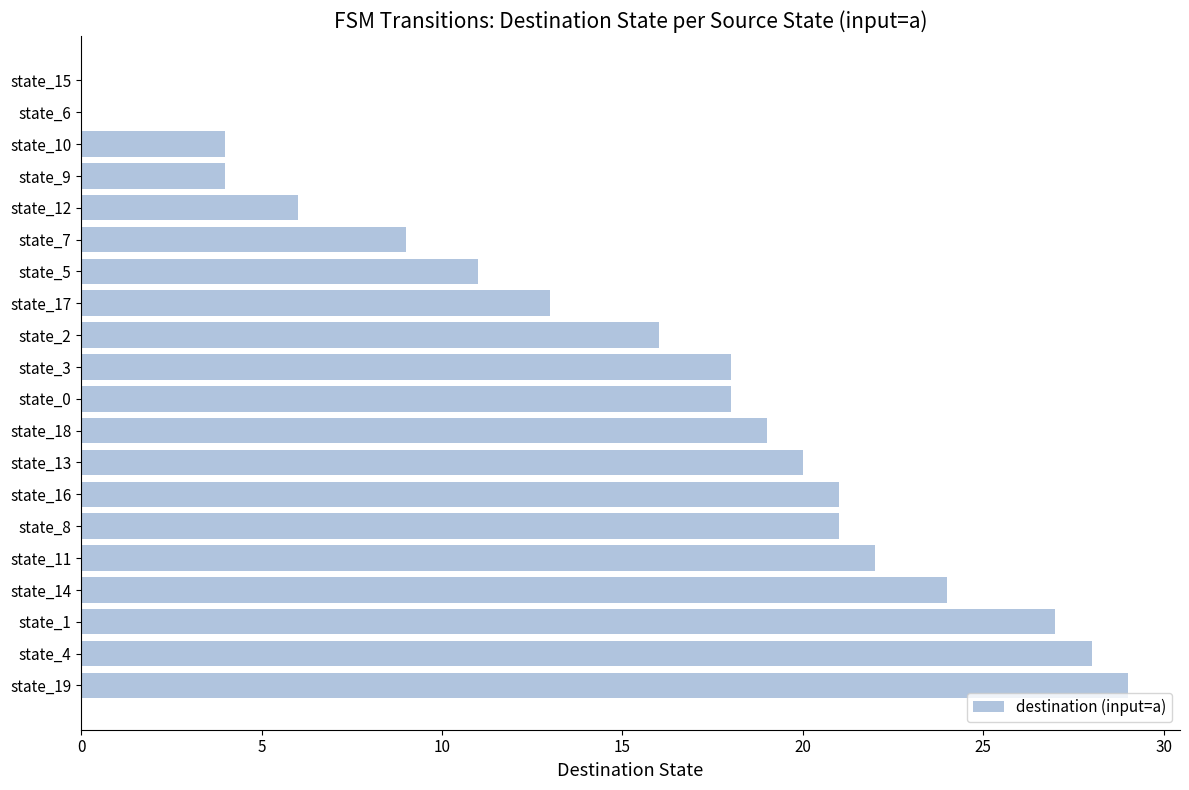

Which has a higher value, state_4 or state_13?

state_4